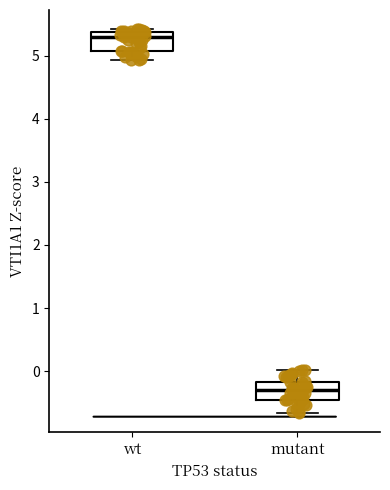

Reading left to right, transcribe this box plot: for each box, give where its median line is, the range the box spans, and where its two whiskers end, as read against the y-axis. The values are not printed on the chart, so give them approximately, as read against the axis.

wt: median 5.3, box 5.1 to 5.4, whiskers 4.9 to 5.4 (just above the box's upper edge)
mutant: median -0.3, box -0.5 to -0.2, whiskers -0.7 to 0.0